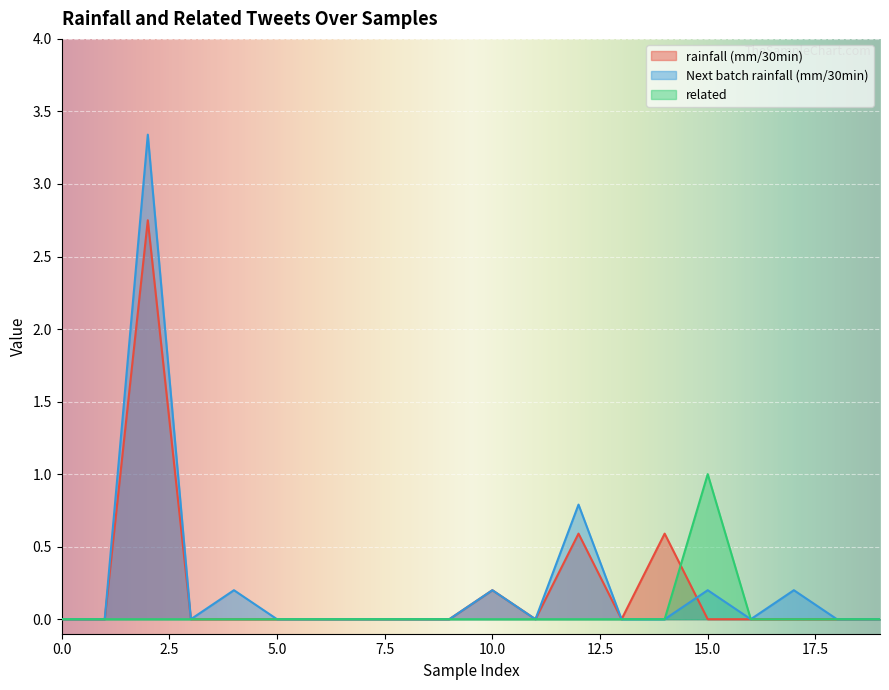

List the series in order of their peak value, lowest first.

related, rainfall (mm/30min), Next batch rainfall (mm/30min)